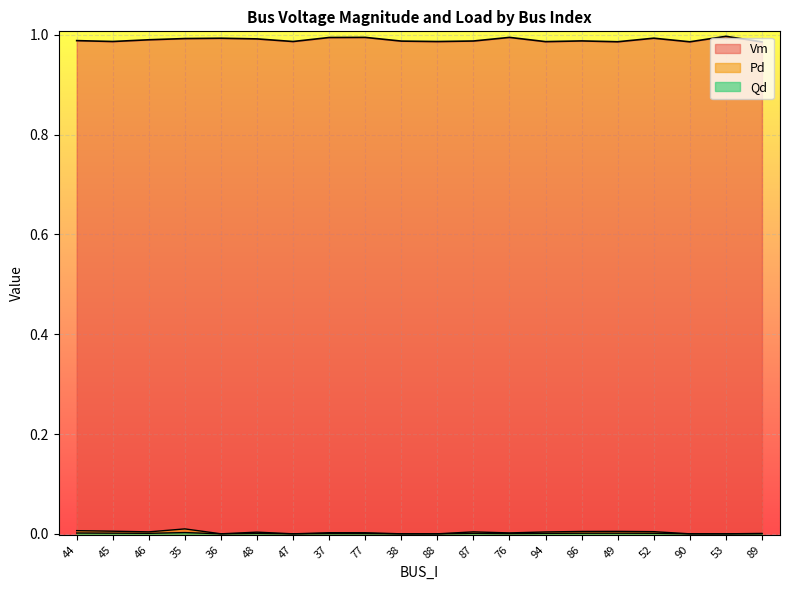

What is the spread (max minus min) of values at 49?

1.0